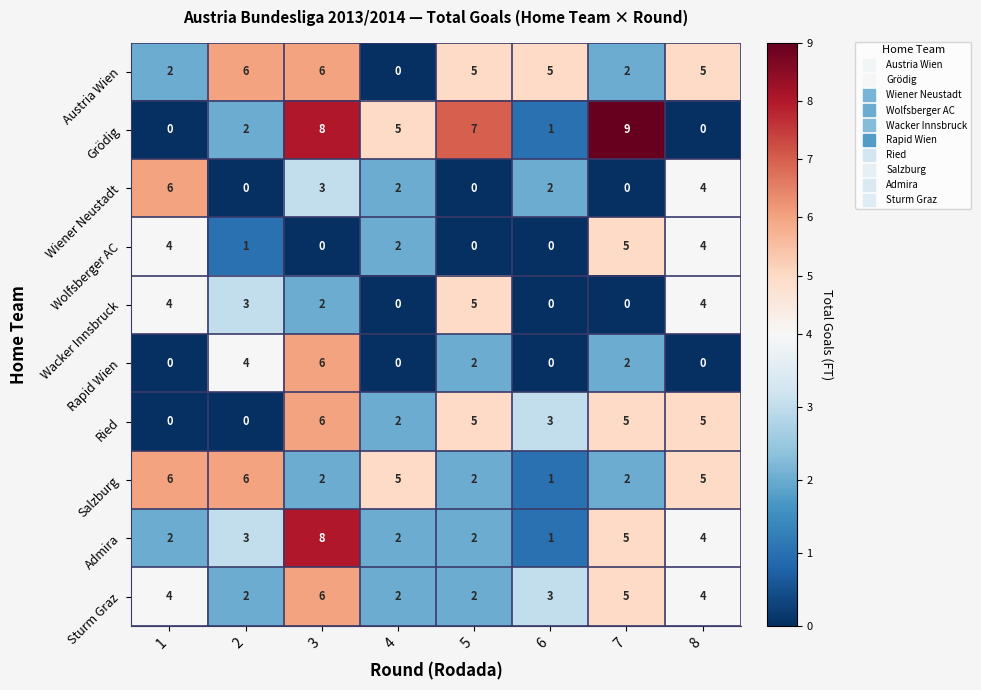

Read the Wolfsberger AC value at 1.

4